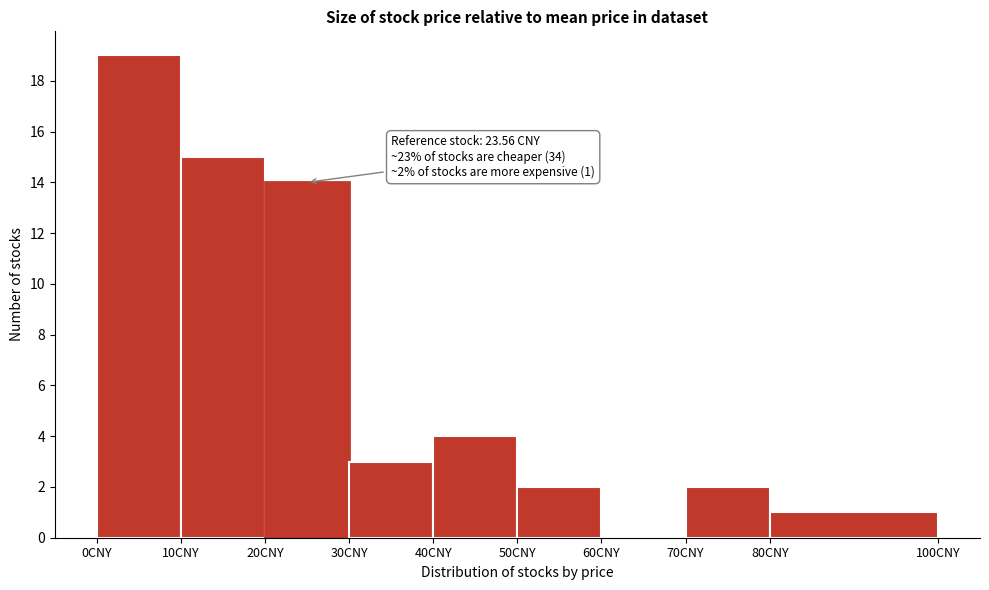

Which range on the x-axis has the tallest bar?

0 to 10